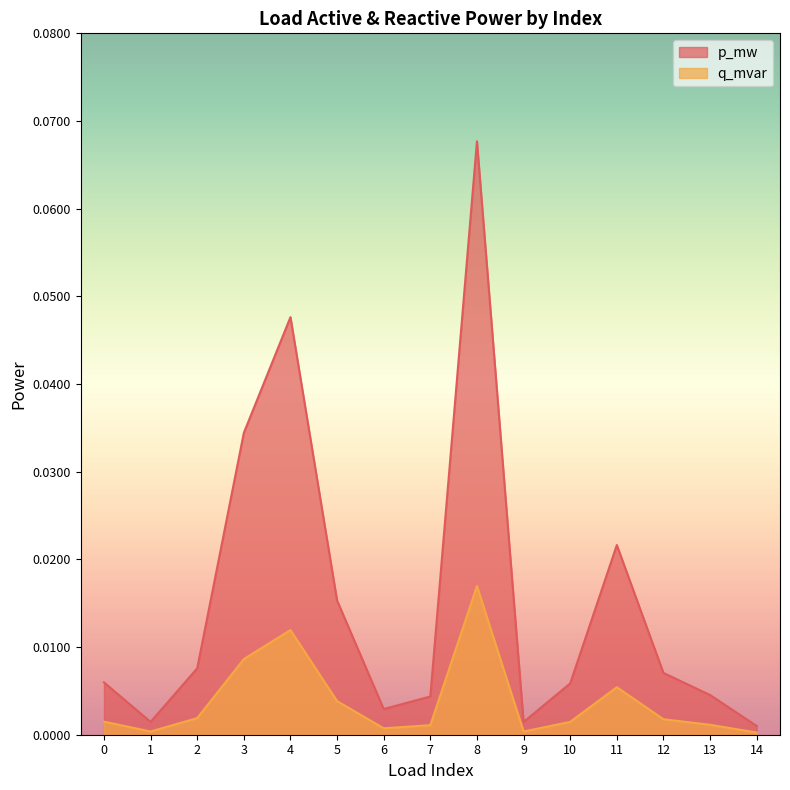

What is the highest value of the p_mw series?

0.1